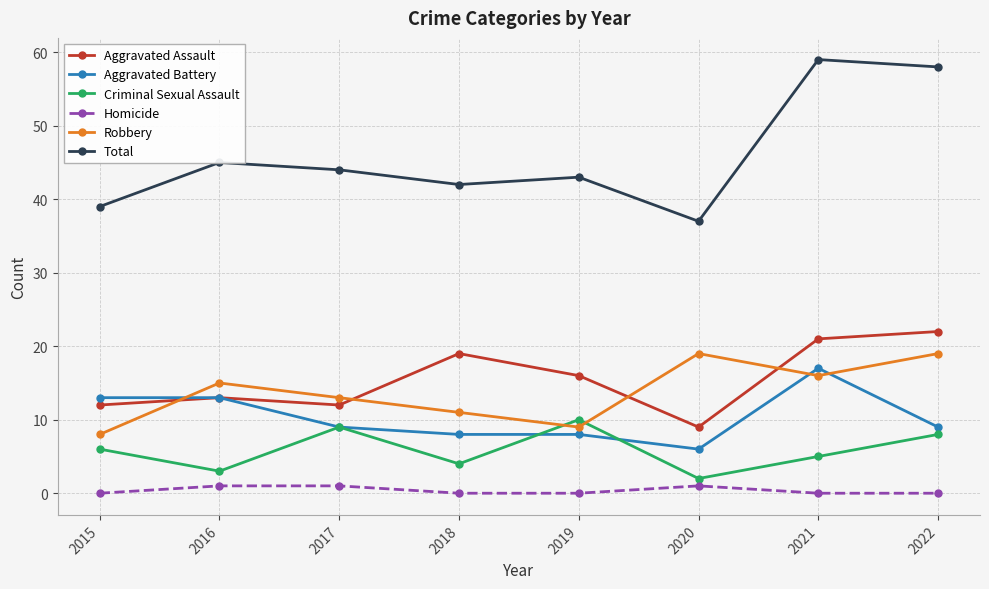

In Criminal Sexual Assault, how many points are higher than both neighbors (excluding endpoints)?

2